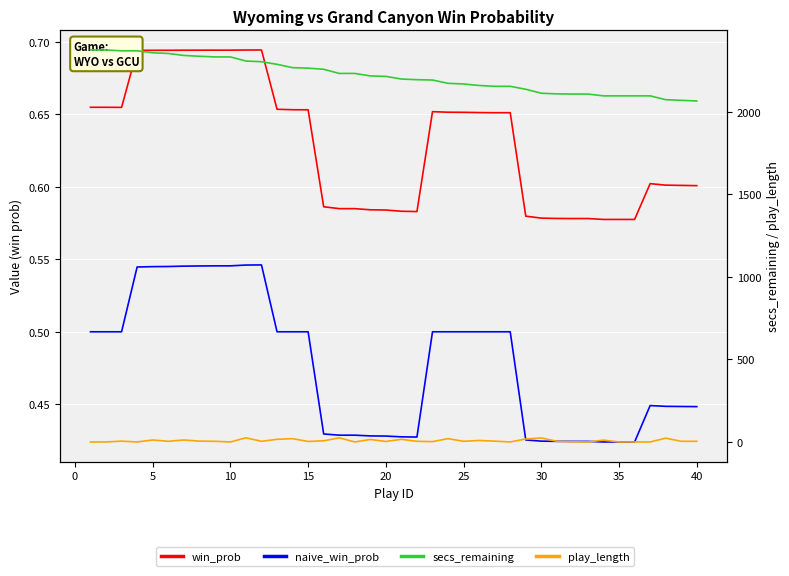

True or false: secs_remaining and win_prob cross at least once.

False